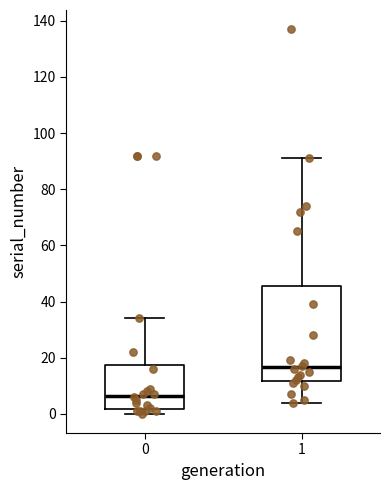

Reading left to right, transcribe this box plot: for each box, give where its median line is, the range the box spans, and where its two whiskers end, as read against the y-axis. The values are not printed on the chart, so give them approximately, as read against the axis.

0: median 6, box 2 to 18, whiskers 0 to 34
1: median 16, box 12 to 46, whiskers 4 to 92